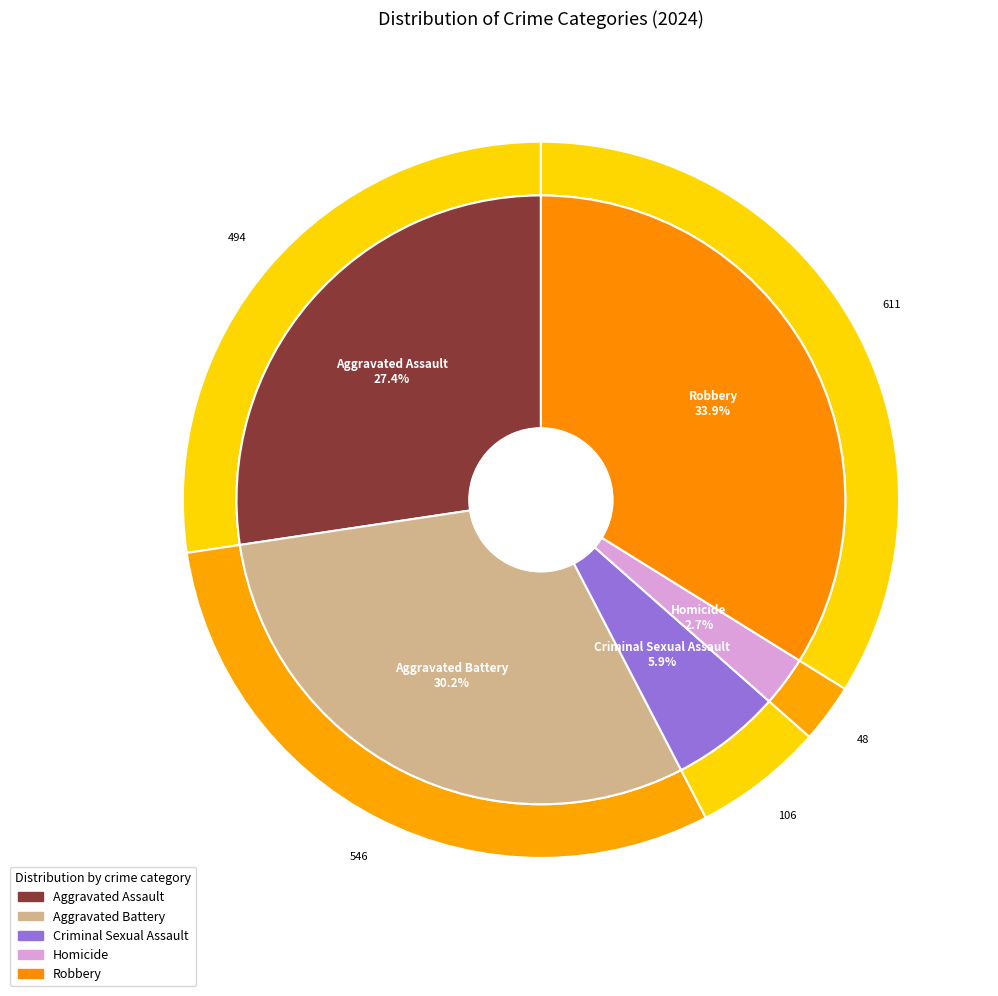

Count the number of slices in the pie.

5